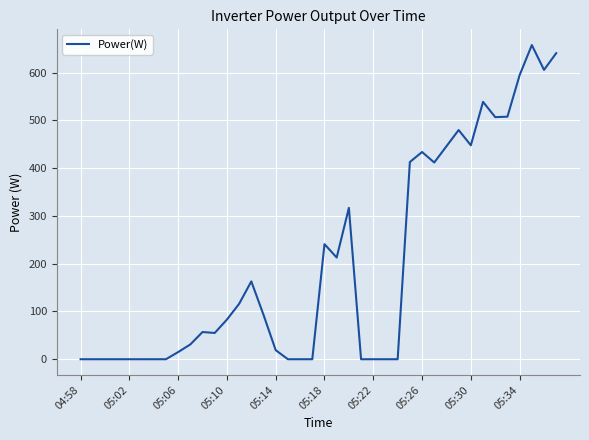

Does the chart display data point markers on the line(s)?

No